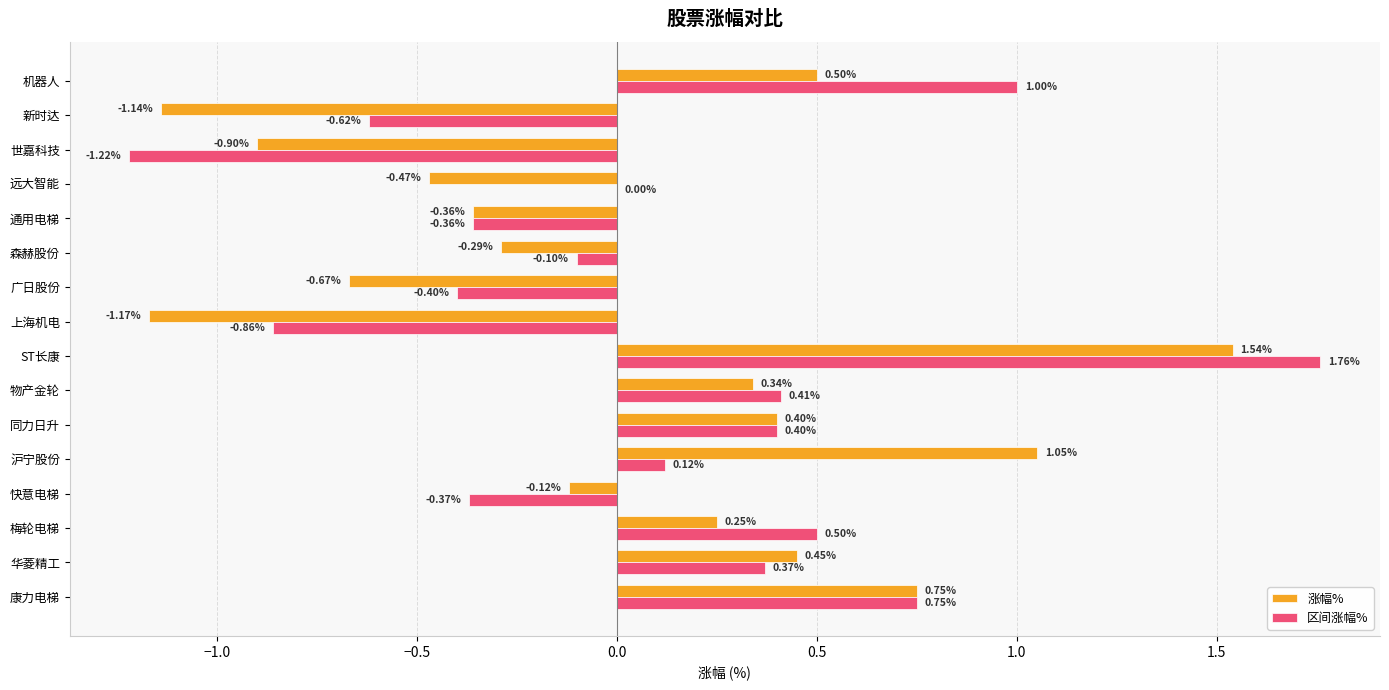

Which category has the highest value in the 区间涨幅% series?

ST长康